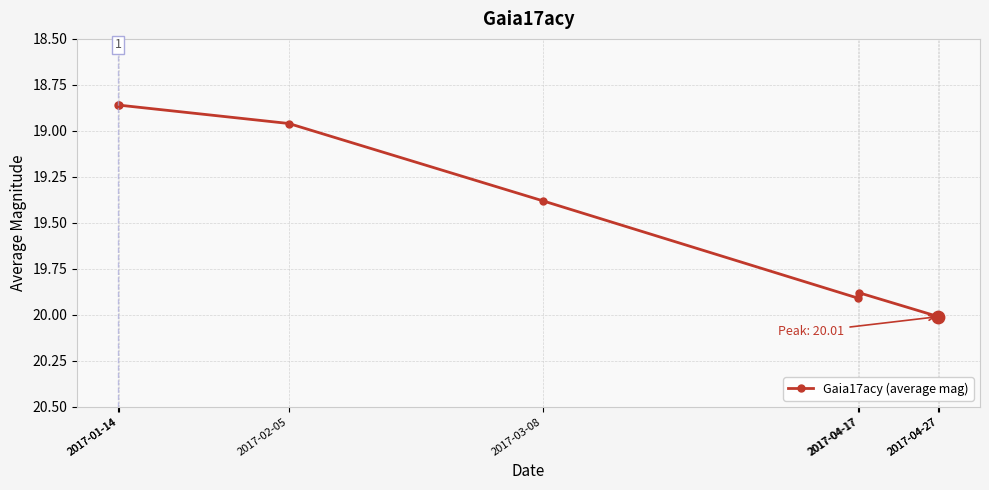

Is this an area chart (filled region under the line)?

No